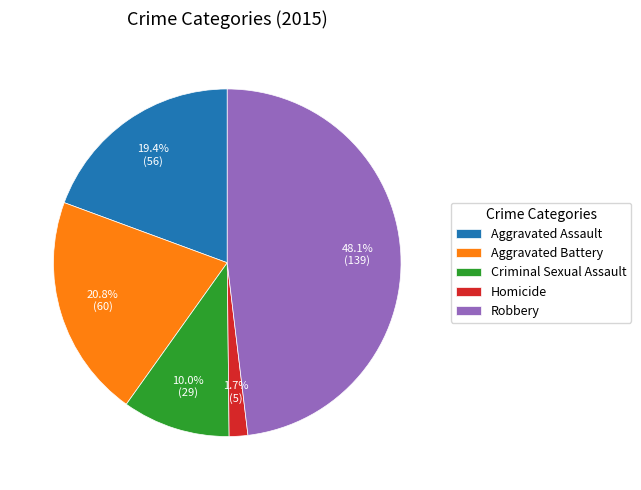

What percentage is the Aggravated Assault slice, to the nearest percent?

19%